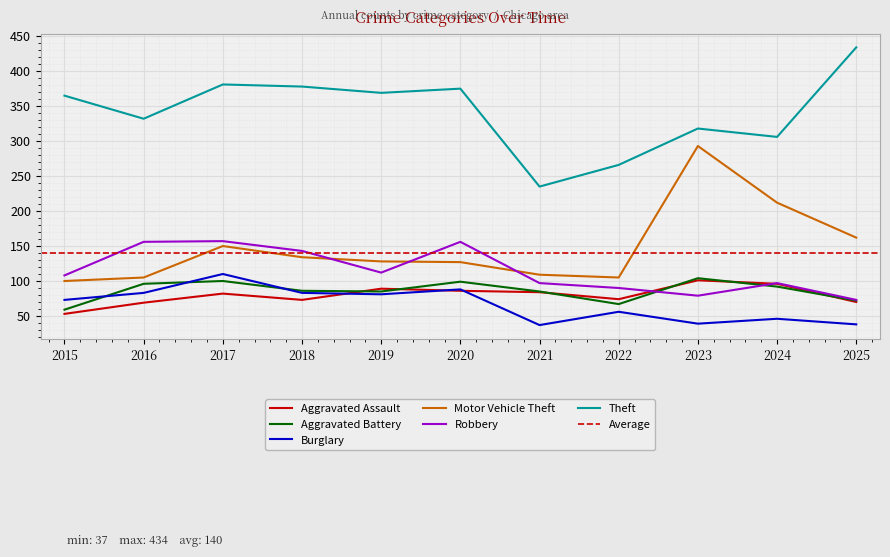

In Motor Vehicle Theft, how many points are lower than both neighbors (excluding endpoints)?

1